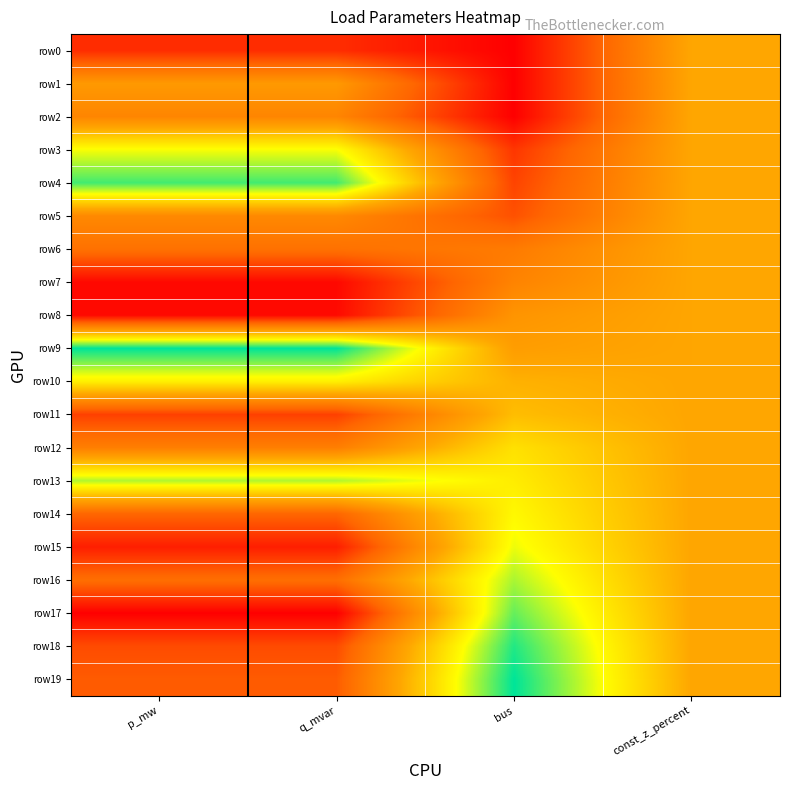

Which category has the lowest value across all series?

bus